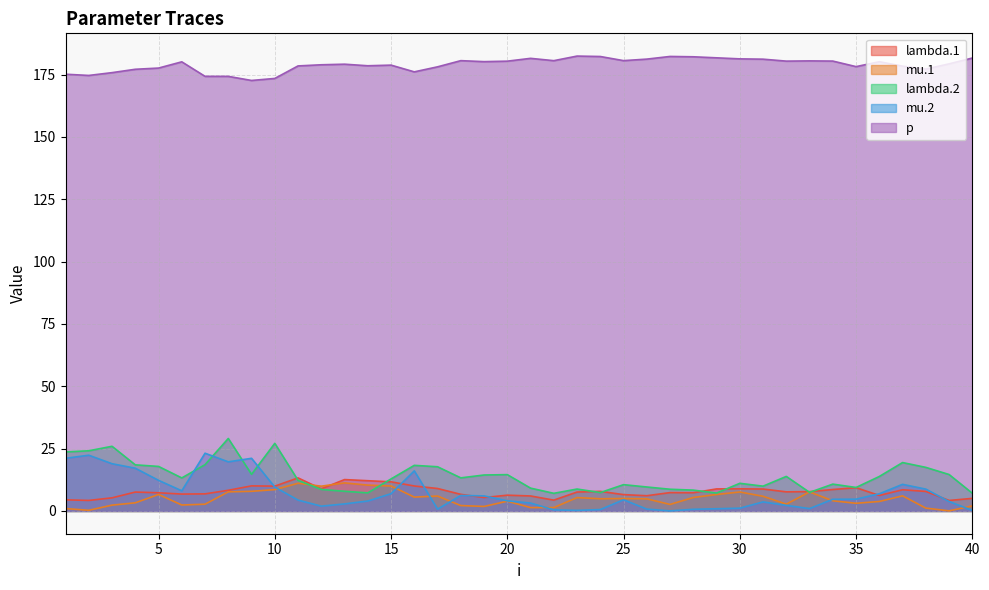

Does the chart display data point markers on the line(s)?

No